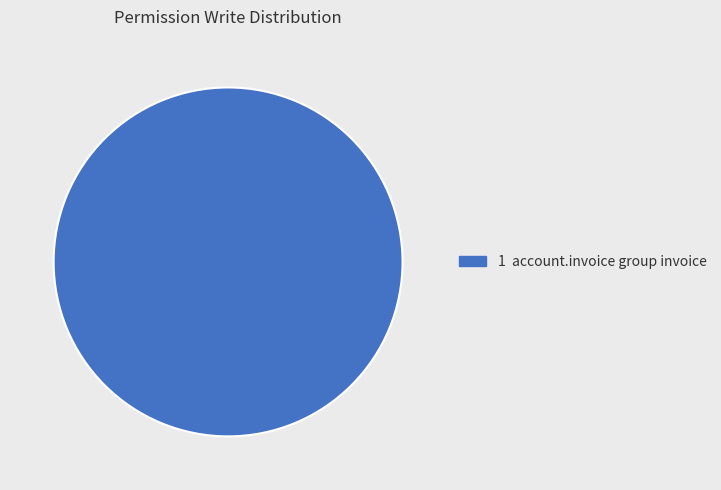

Is there a majority slice in this chart?

Yes